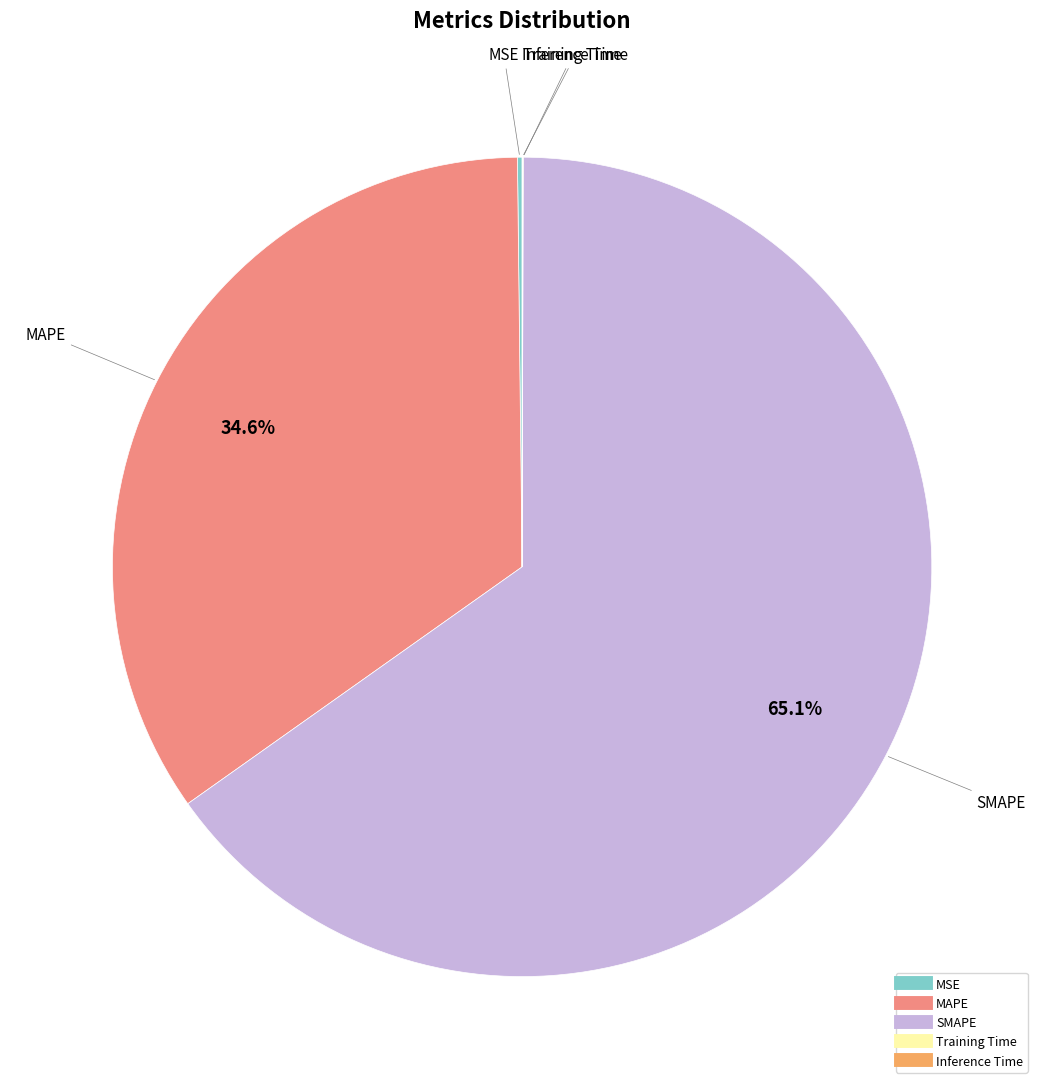

Is there any slice that represents more than half of the pie?

Yes